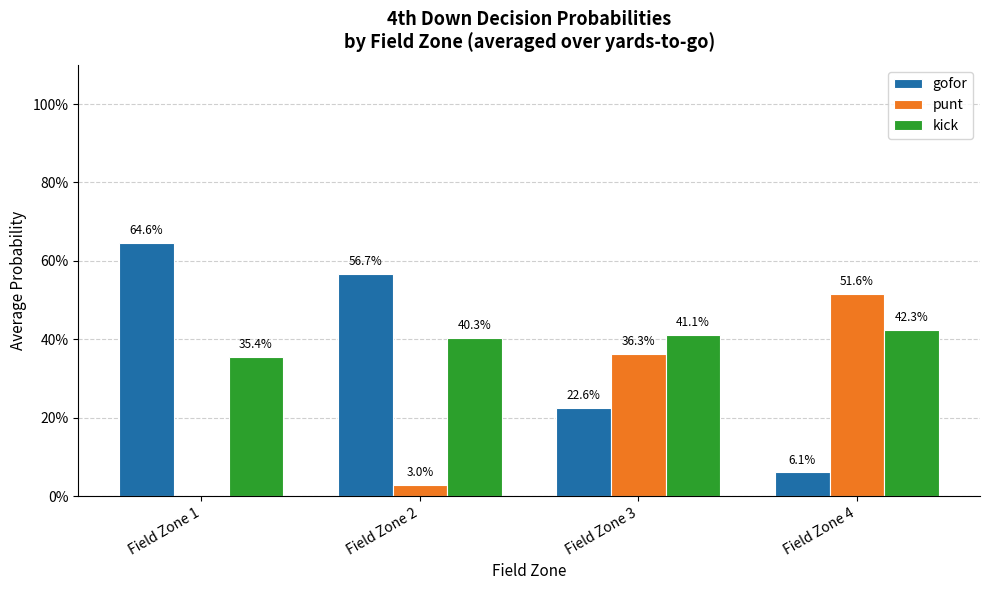

What is the total value across all series at Field Zone 3?

1.0